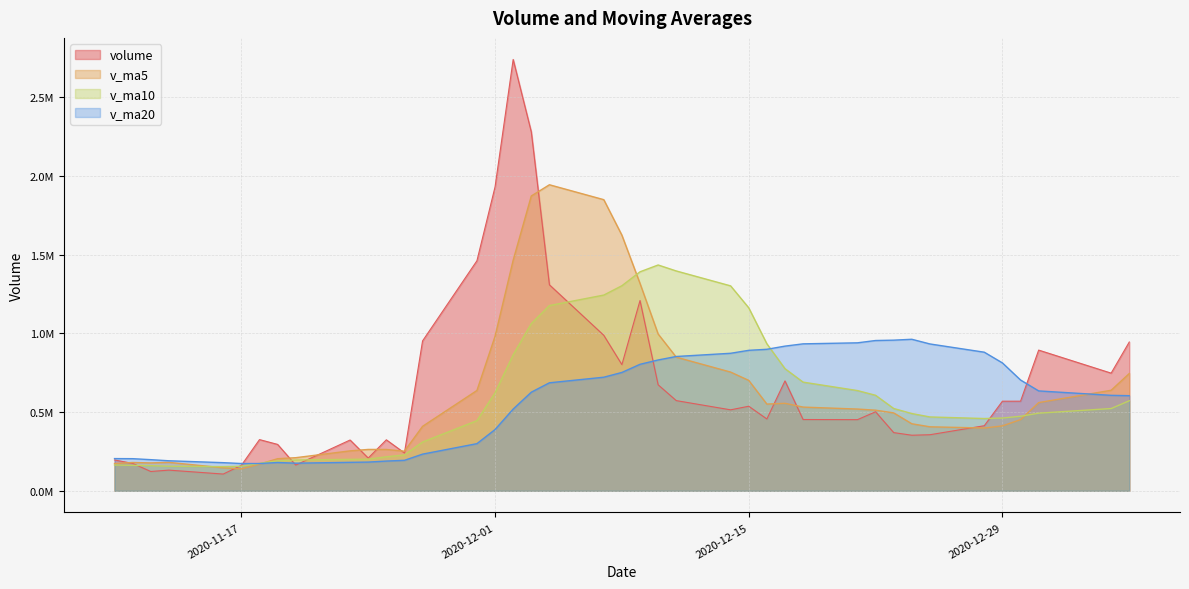

Between 2020-12-02 and 2020-11-19, which series saw the biggest shift?

volume